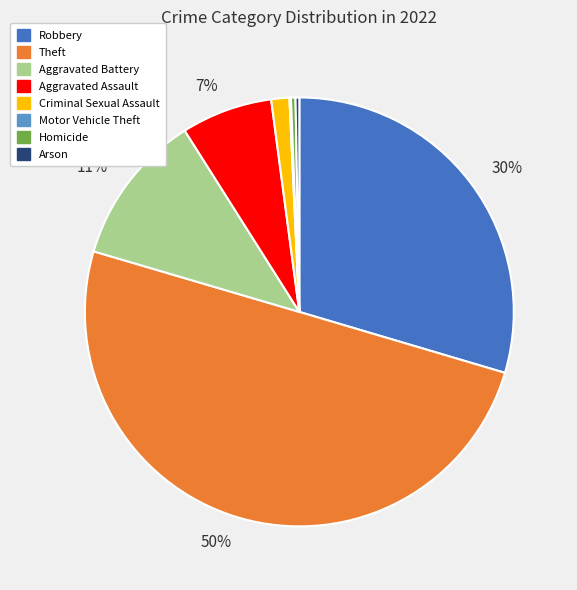

To the nearest percent, what is the average slice percentage?

12%